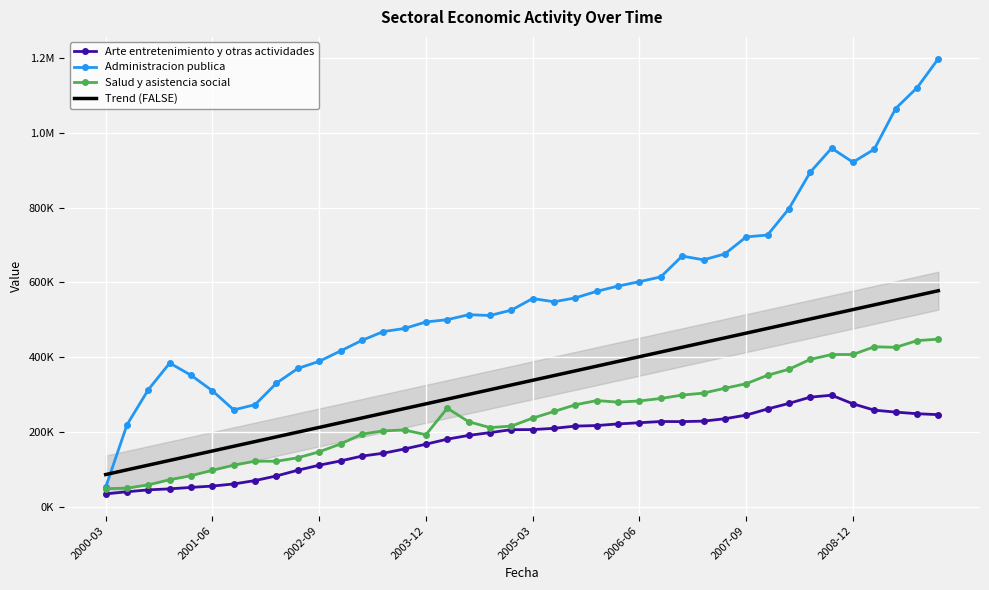

What is the spread (max minus min) of values at 24?

368270.0